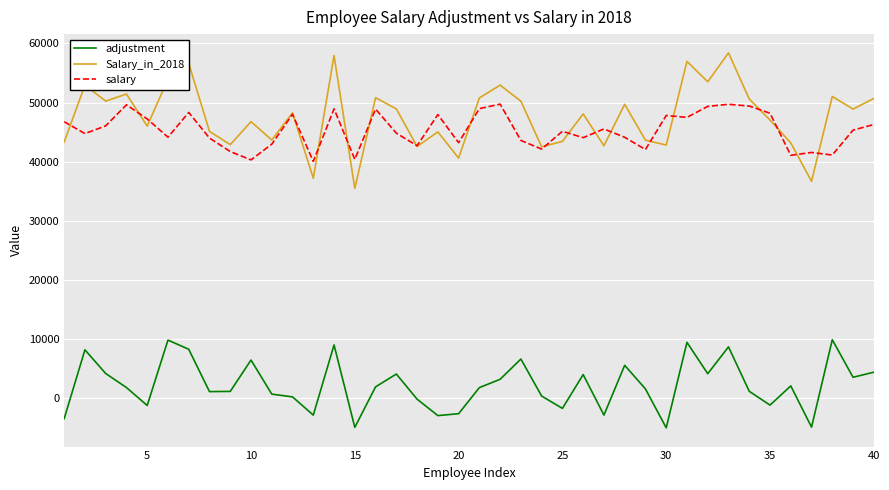

True or false: adjustment and salary intersect in this chart.

False